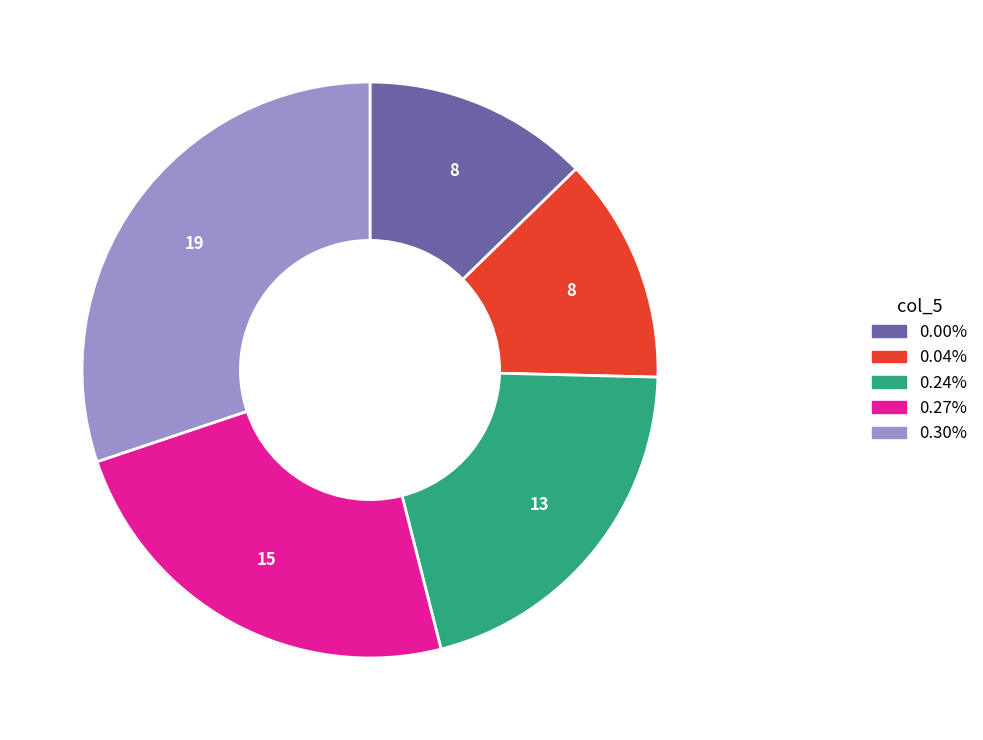

Is 0.30% the majority of the pie?

No